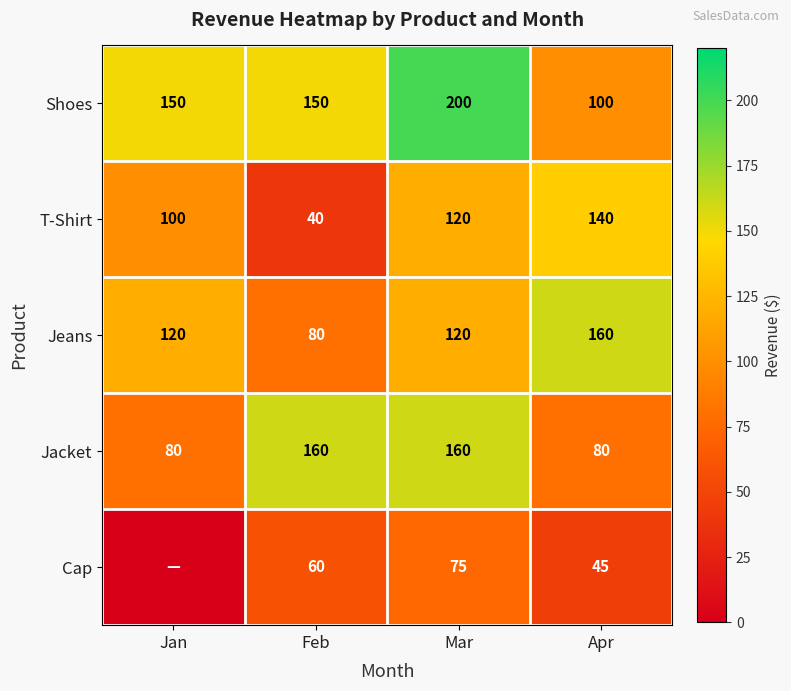

What is the average value of the Jeans series?

120